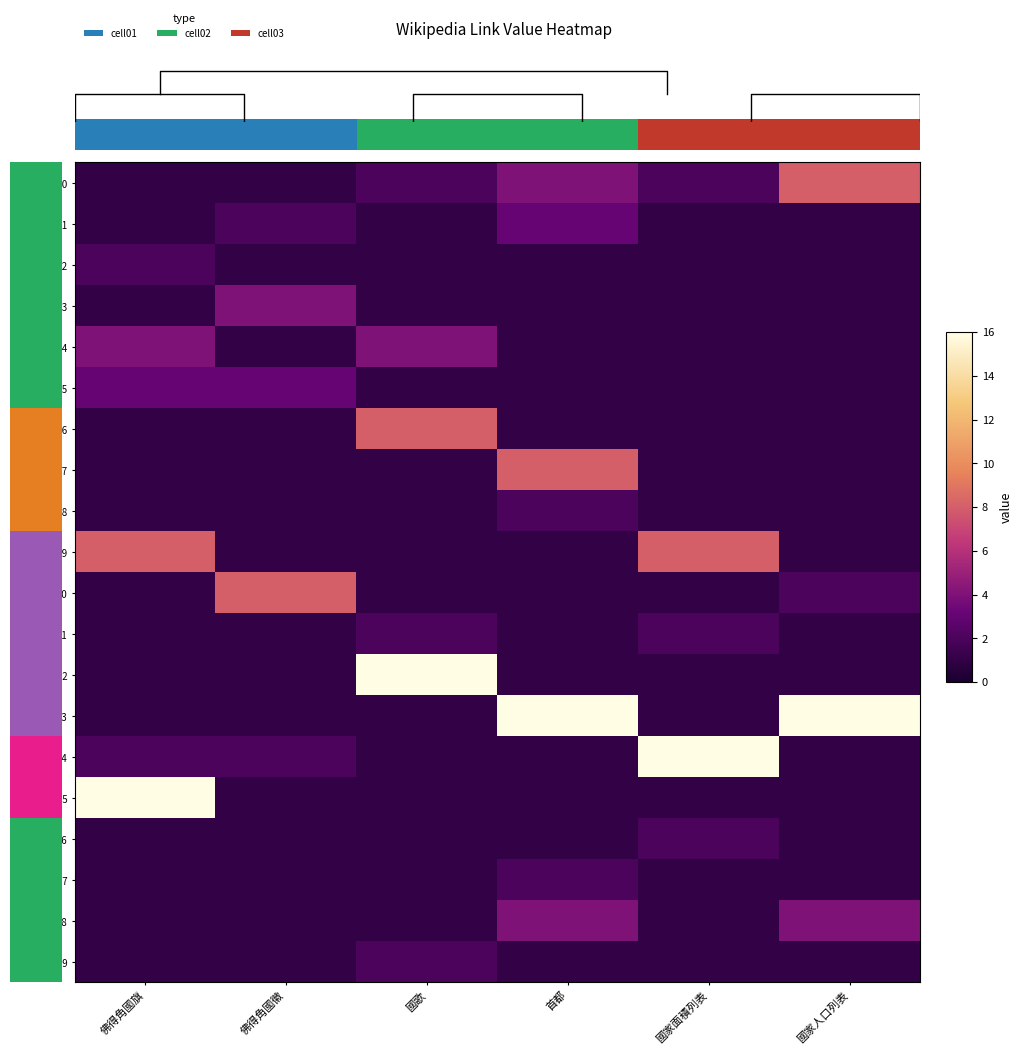

Between 國家面積列表 and 首都, which is larger?

首都